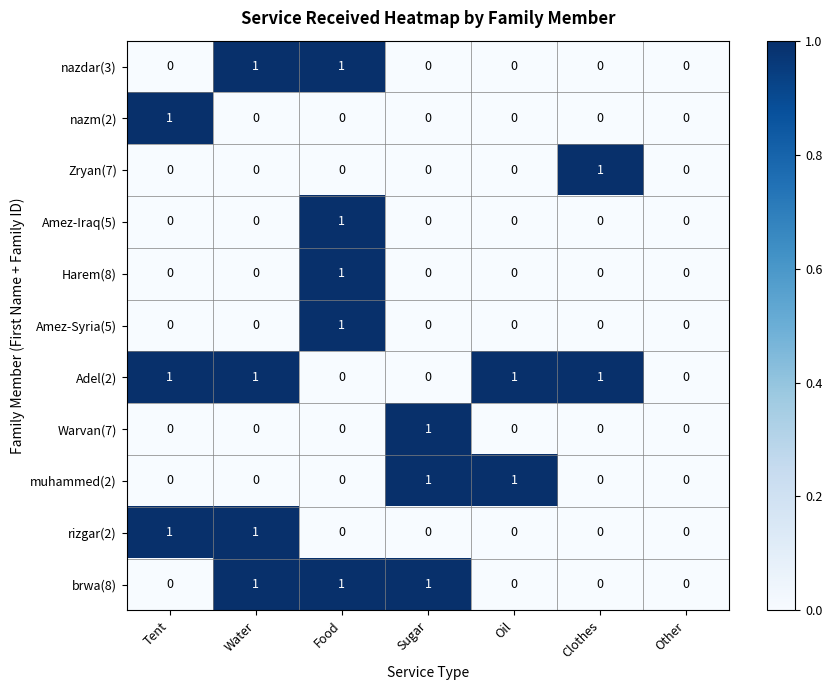

What is the total value across all series at Sugar?

3